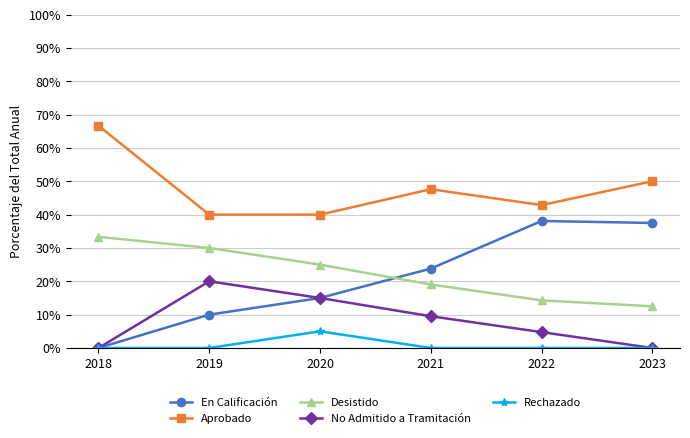

What is the spread (max minus min) of values at 2021?

47.6